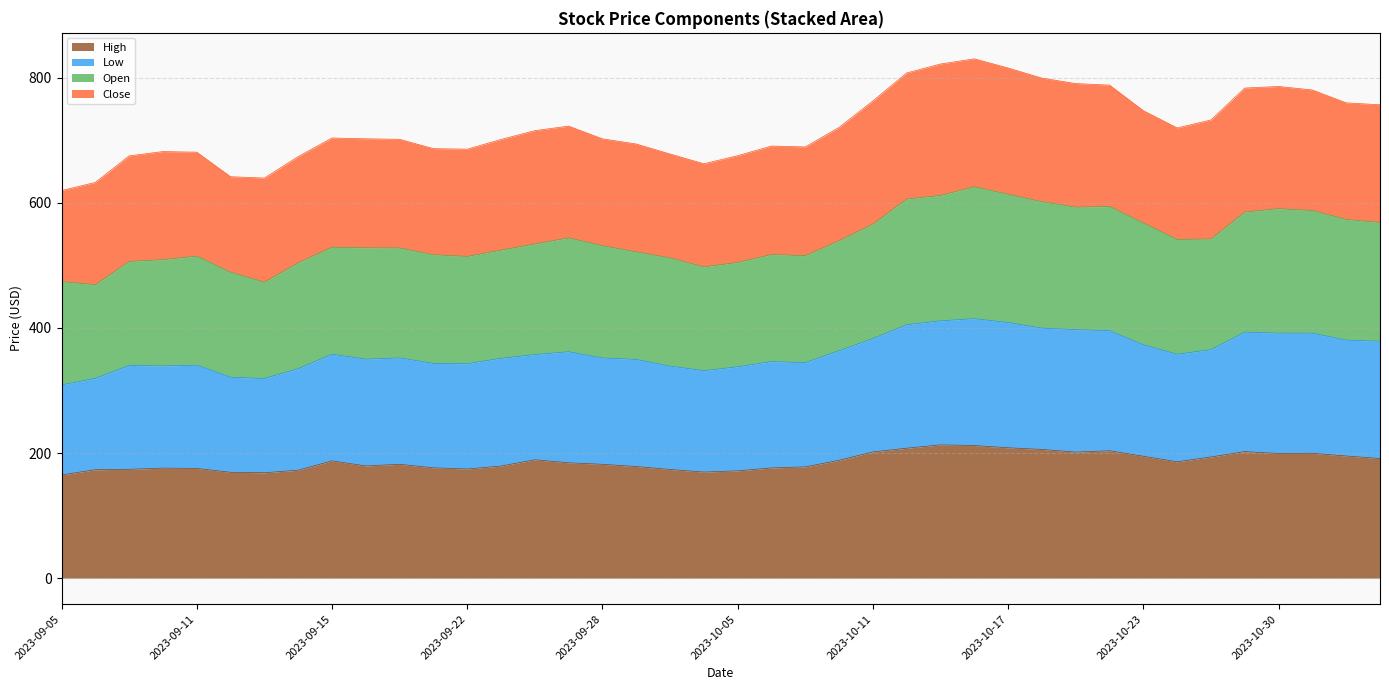

The High series shows 304.7 at 2023-09-28. True or false?

False